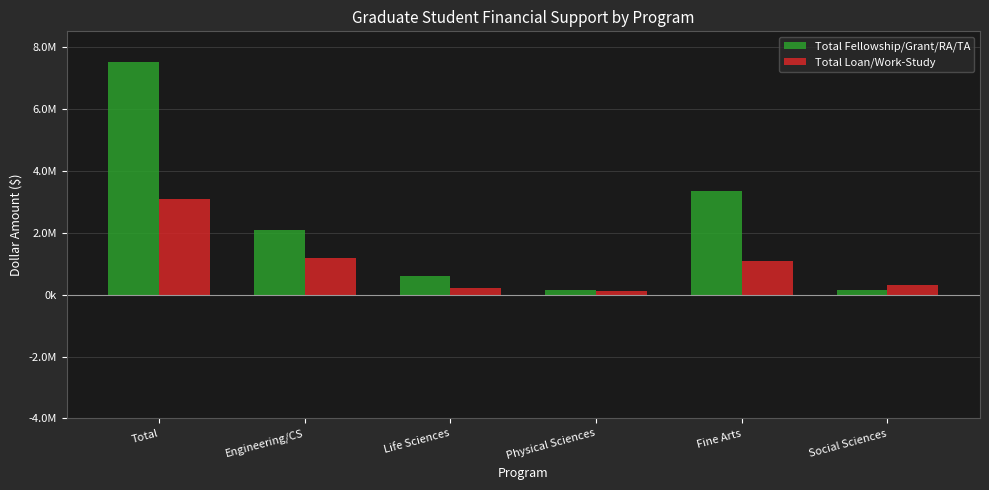

At how many categories does at least one series exceed 3485443?

1